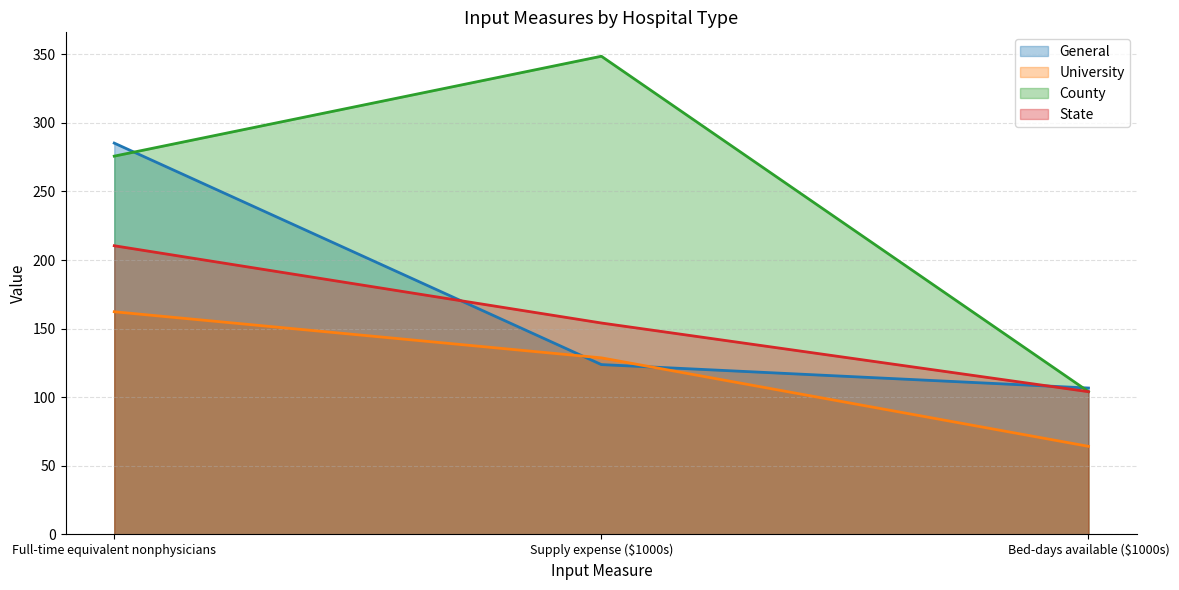

What is the approximate value of General at Full-time equivalent nonphysicians?

285.2